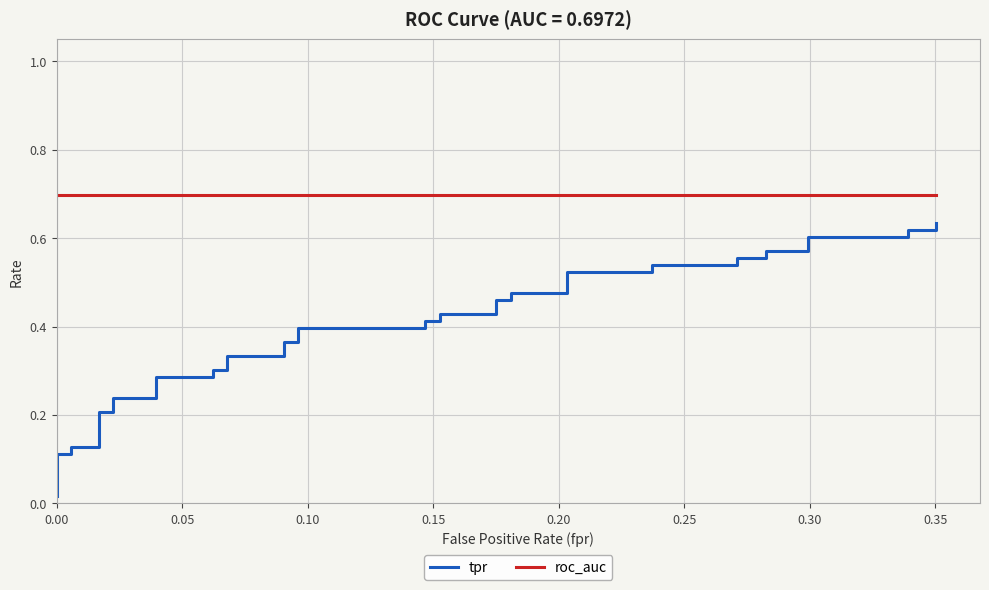

Is the value of roc_auc at 30 greater than the value of tpr at 37?

Yes